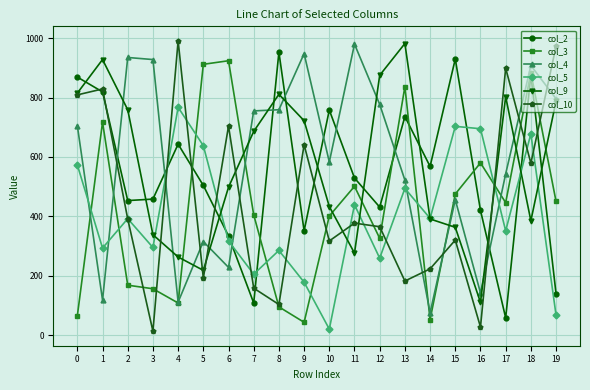

What is the difference between the col_4 values at 8 and 13?

237